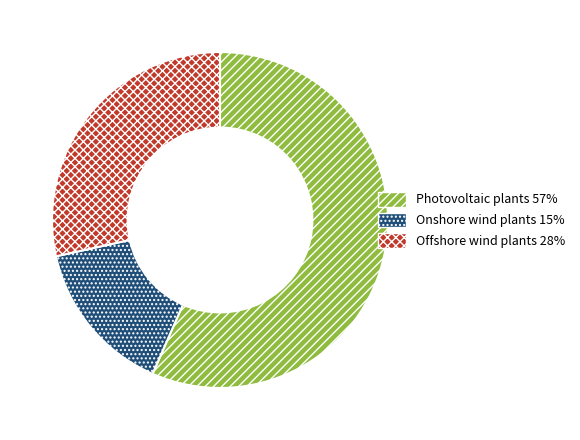

Which has a higher value, Photovoltaic plants or Offshore wind plants?

Photovoltaic plants